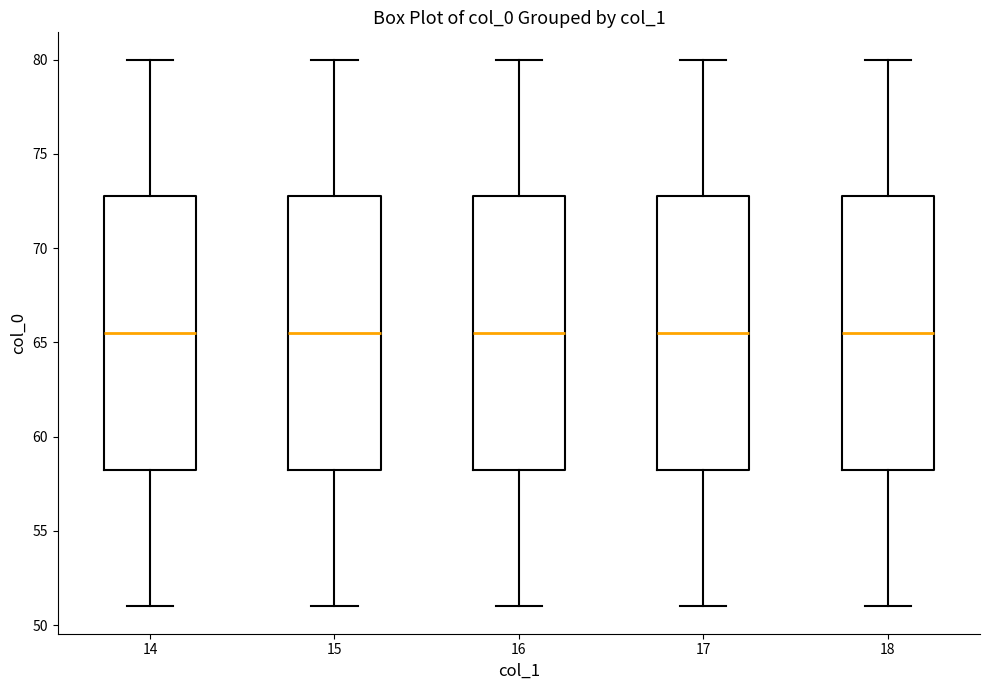

Where is the lower edge of the box at x = 15 on the y-axis? The values are not printed on the chart, so give them approximately, as read against the axis.

58.5